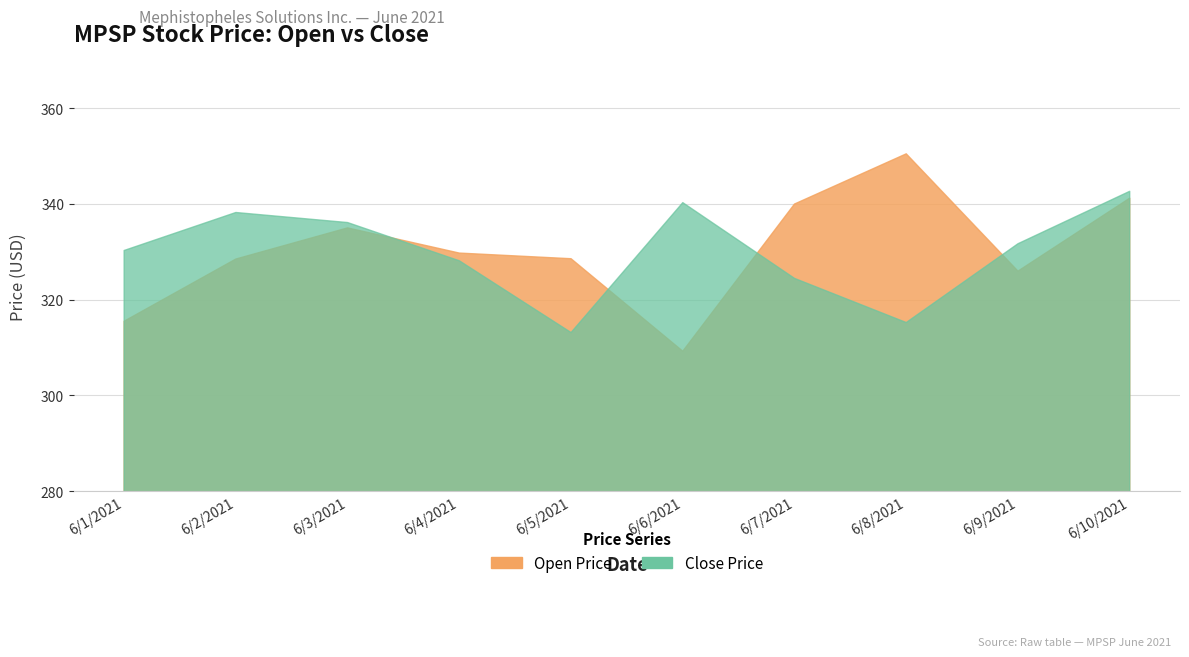

What is the smallest value displayed?

309.2